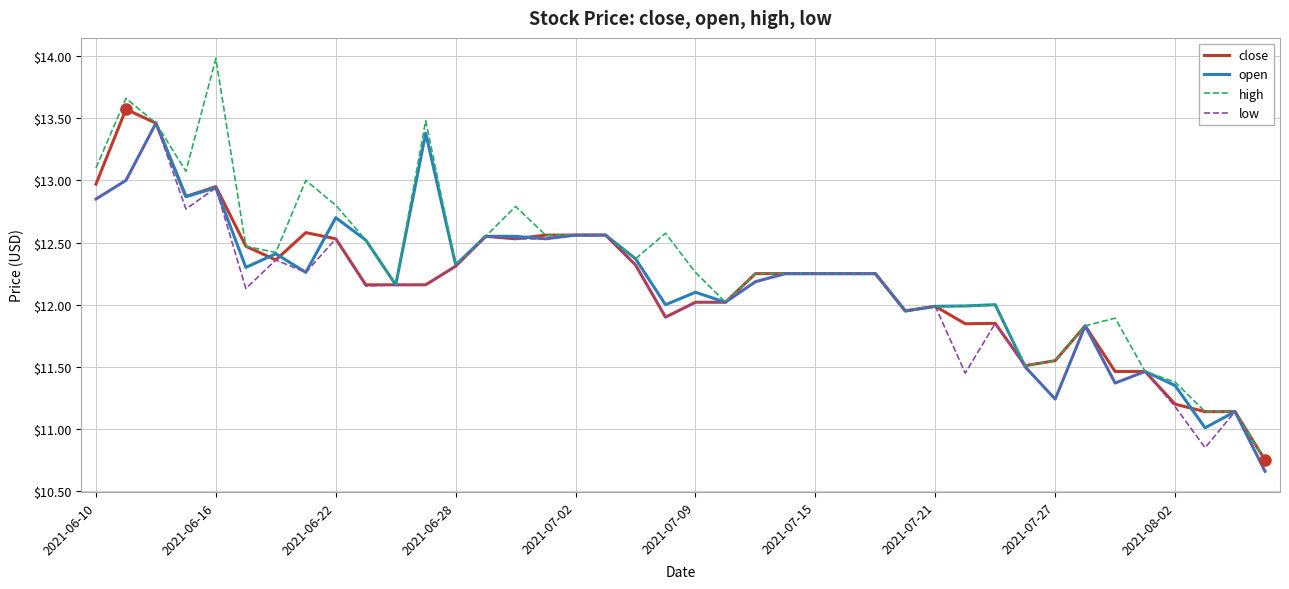

Which series has the largest range (max minus min)?

high